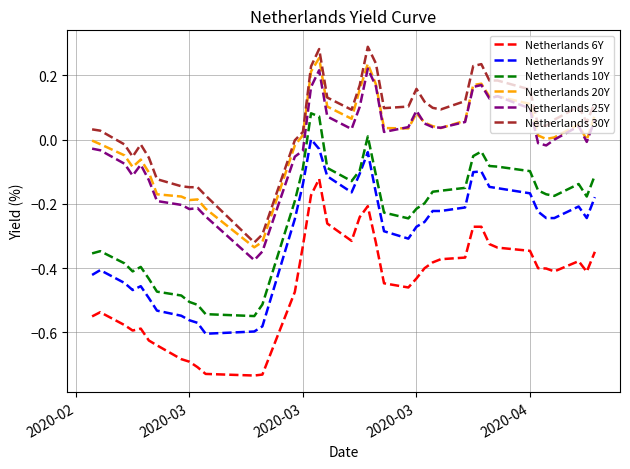

Which series has the largest range (max minus min)?

Netherlands 10Y